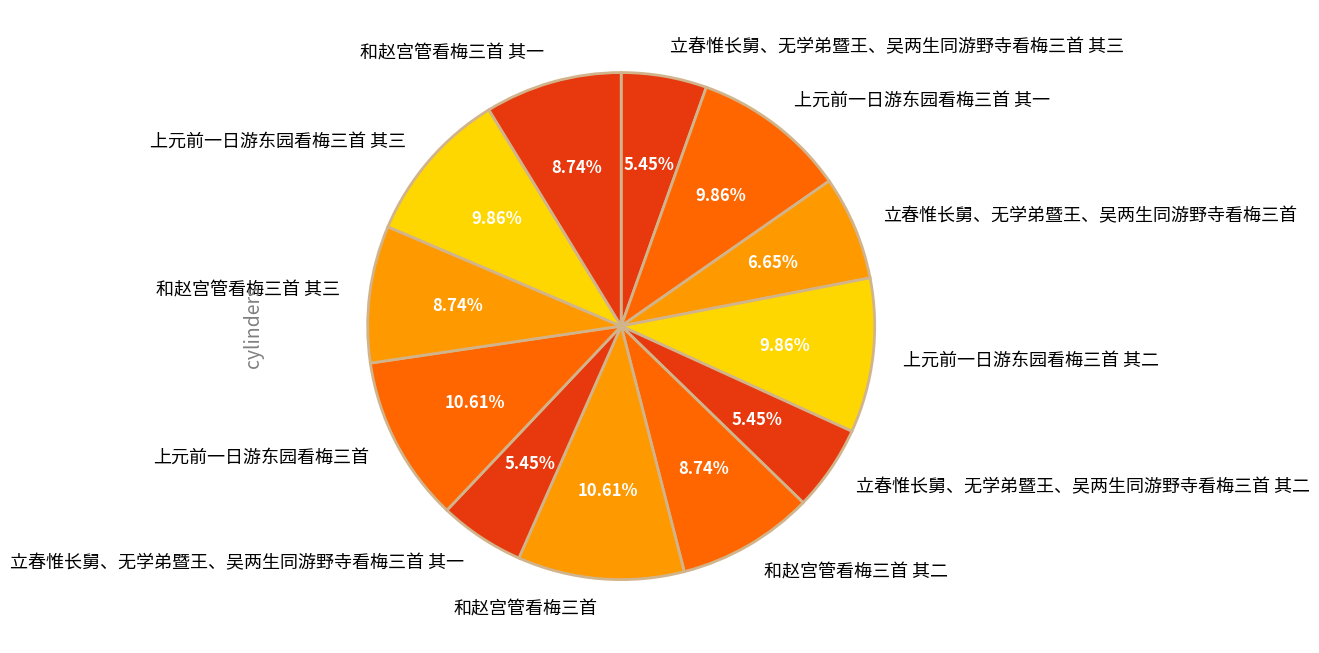

Combined, do 立春惟长舅、无学弟暨王、吴两生同游野寺看梅三首 其三 and 立春惟长舅、无学弟暨王、吴两生同游野寺看梅三首 account for over 50%?

No